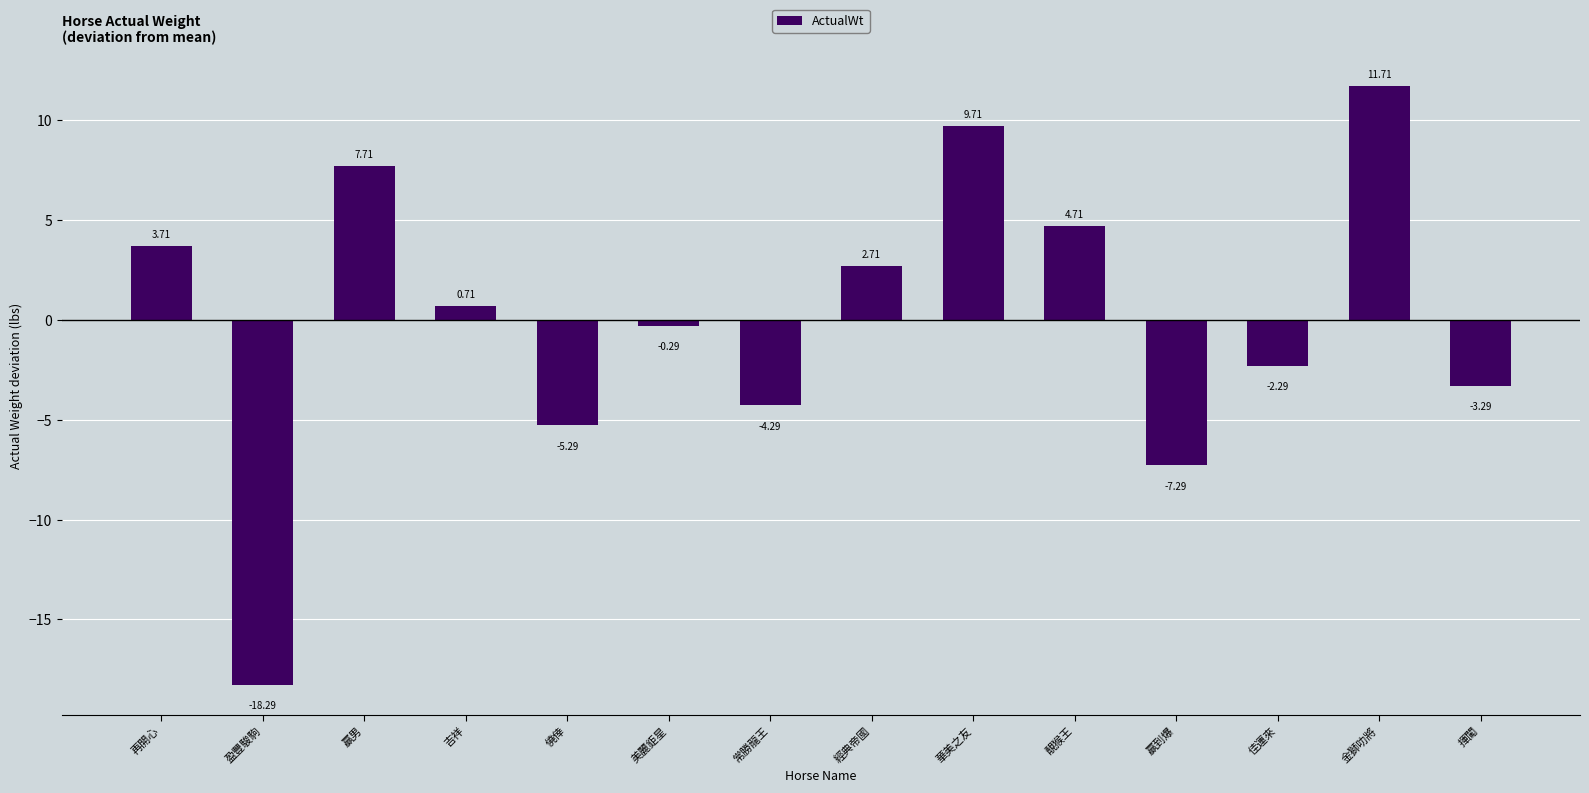

What is the difference between the maximum and minimum values?

30.0